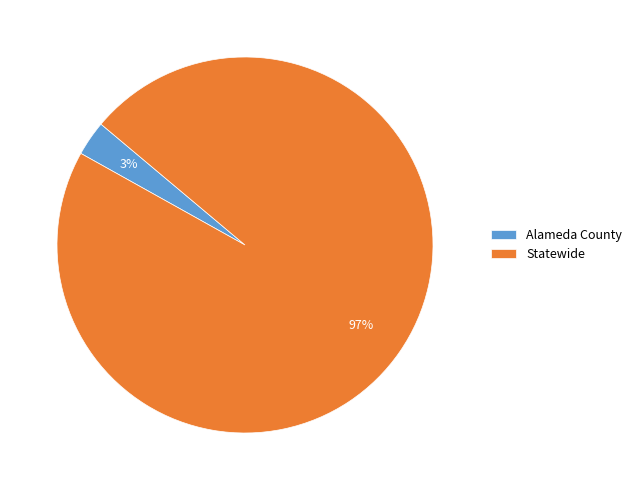

What percentage is the Statewide slice, to the nearest percent?

97%